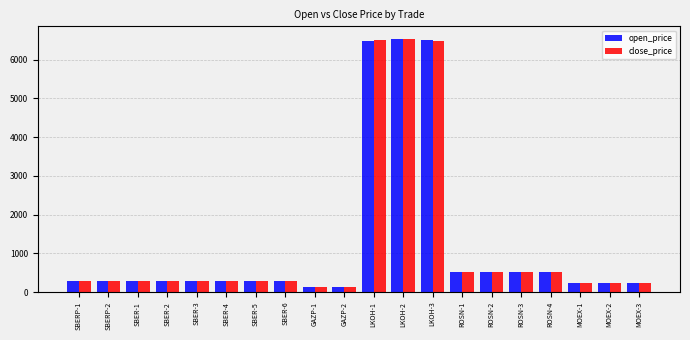

The value of open_price at ROSN-1 is 742.1. True or false?

False